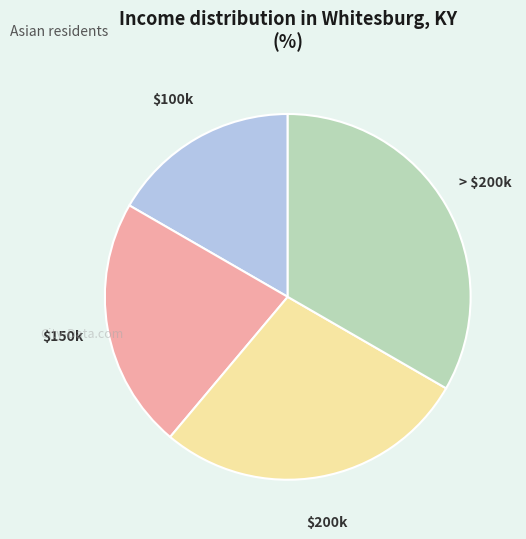

Is there any slice that represents more than half of the pie?

No